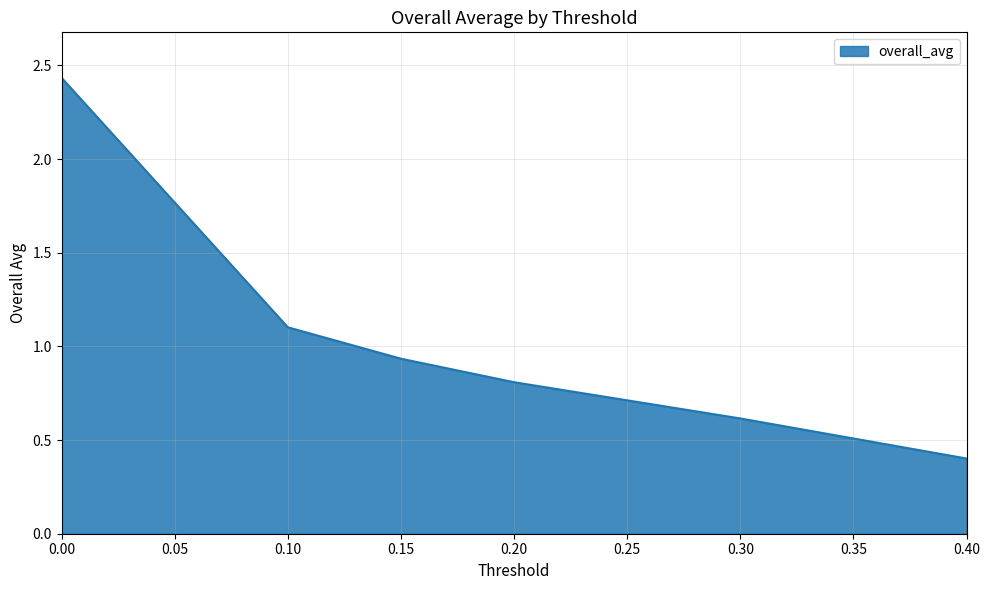

The chart shows a value of 0.4 at 0.40. True or false?

True